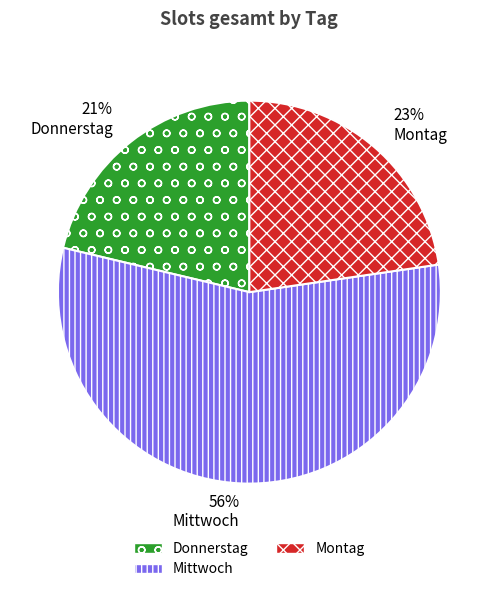

Which has a higher value, Mittwoch or Donnerstag?

Mittwoch